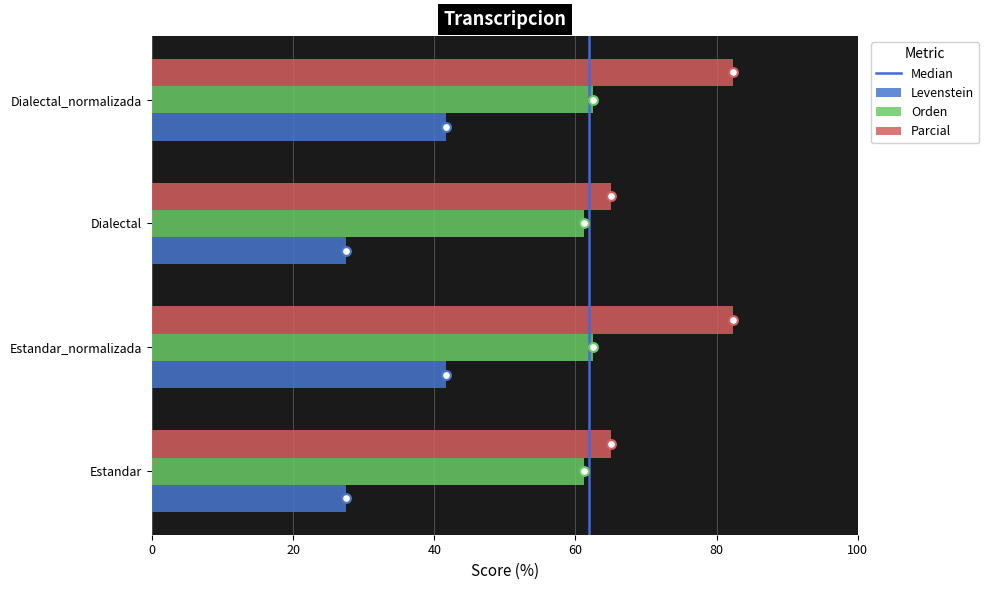

Which series has the largest total across all categories?

Levenstein